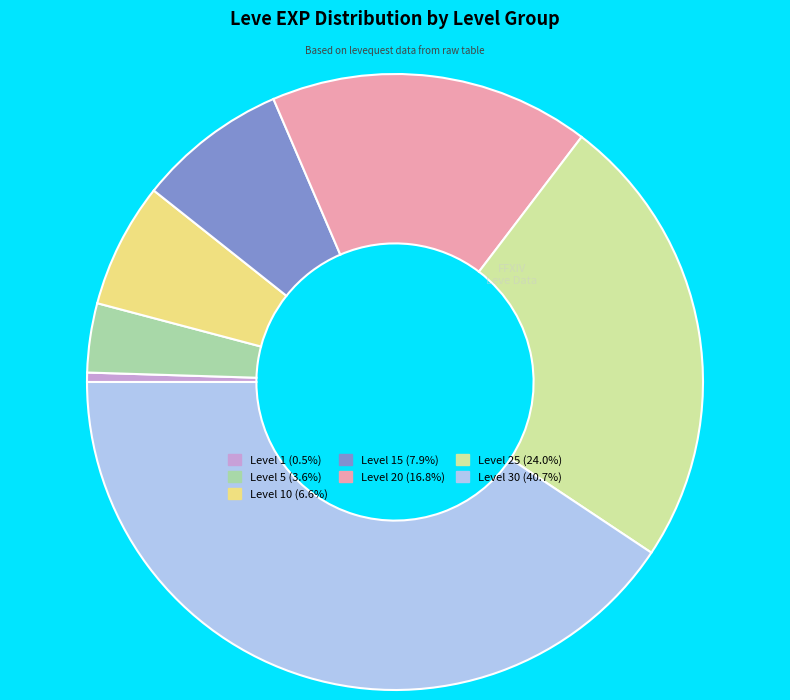

What is the ratio of the value at Level 15 (7.9%) to the value at Level 10 (6.6%)?

1.2